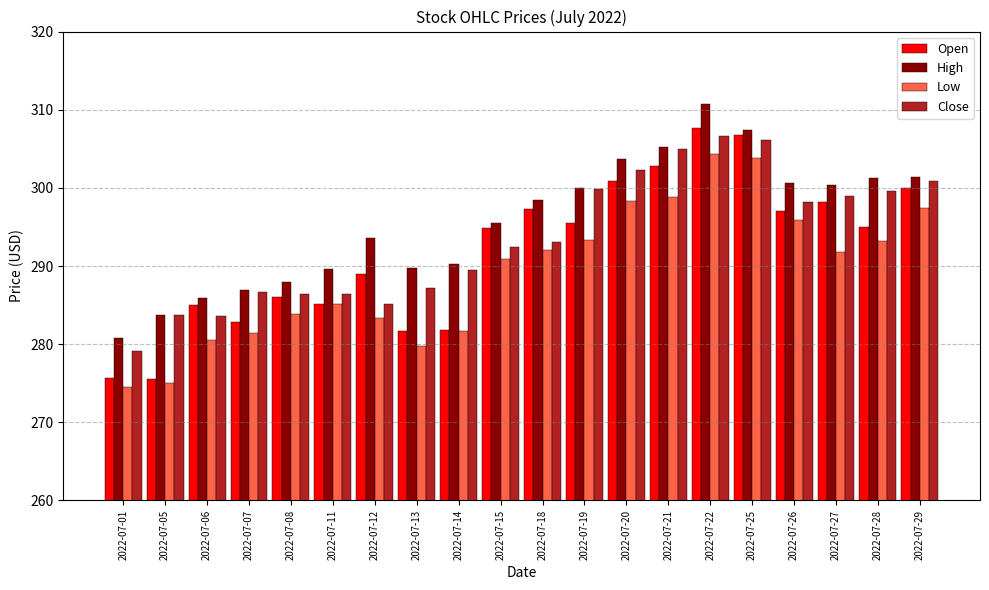

At how many categories does at least one series exceed 278?

20